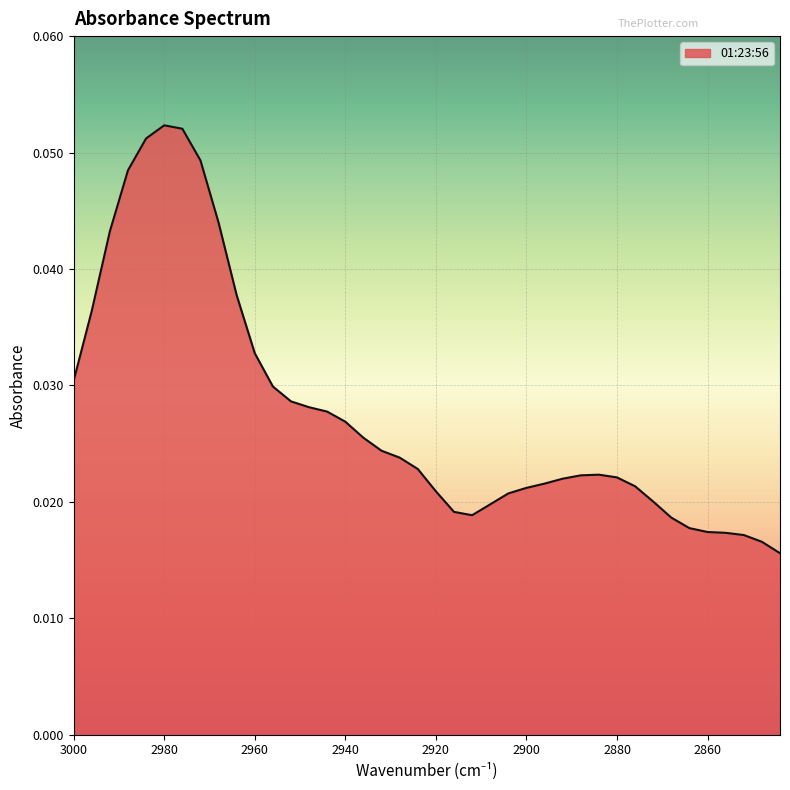

How many data points does each series have?

40